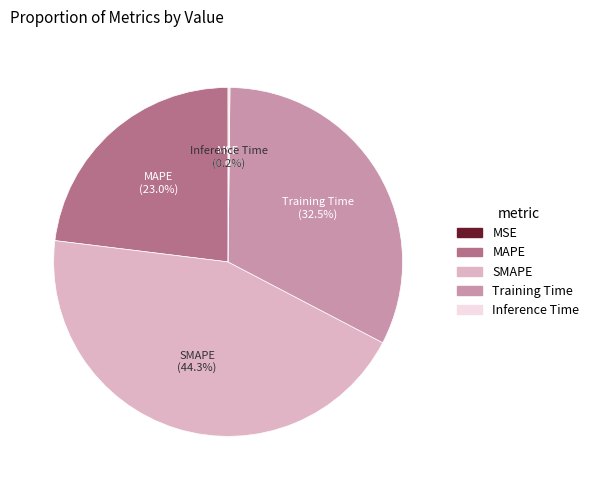

Which slice is the largest?

SMAPE